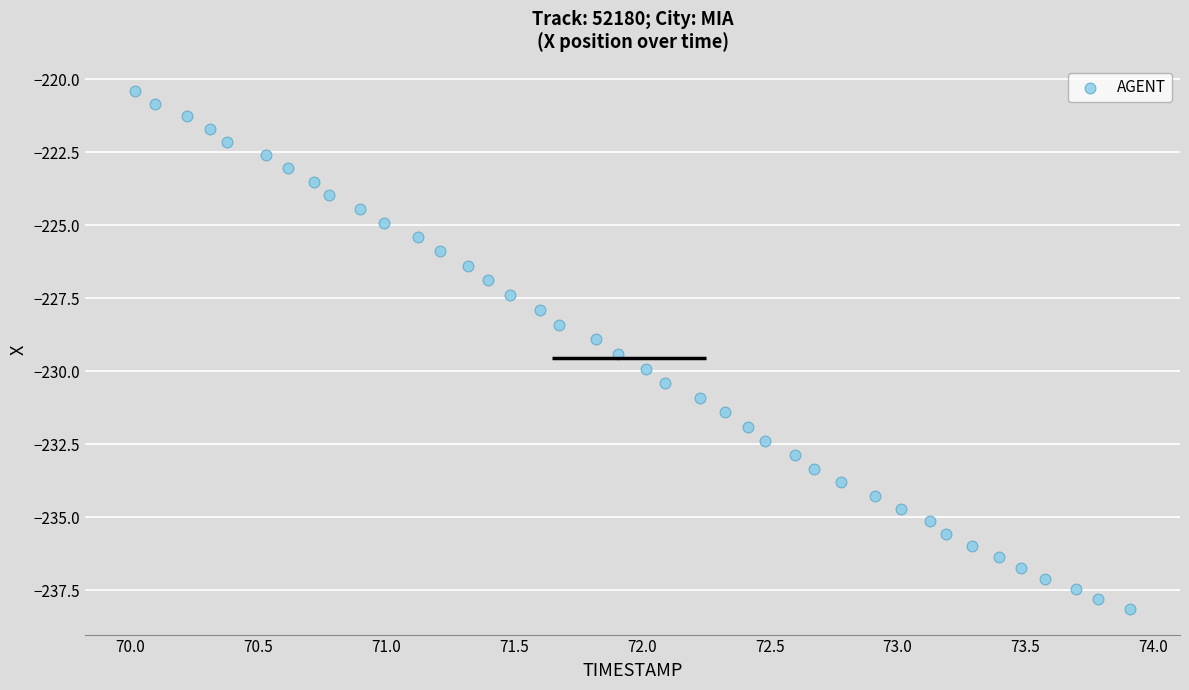

What is the range of X values (max minus min)?

3.9